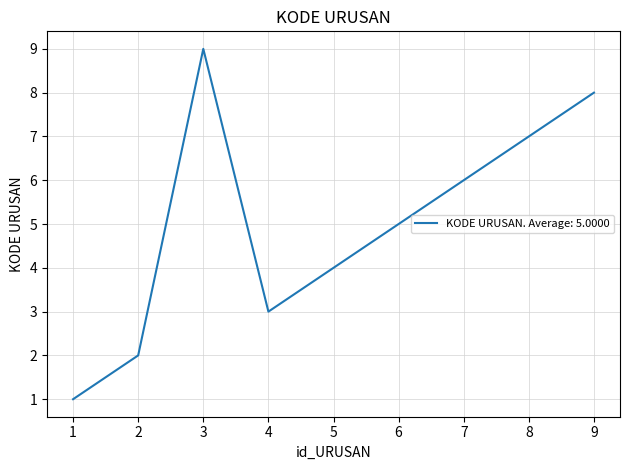

The value at 3 is 9. True or false?

True